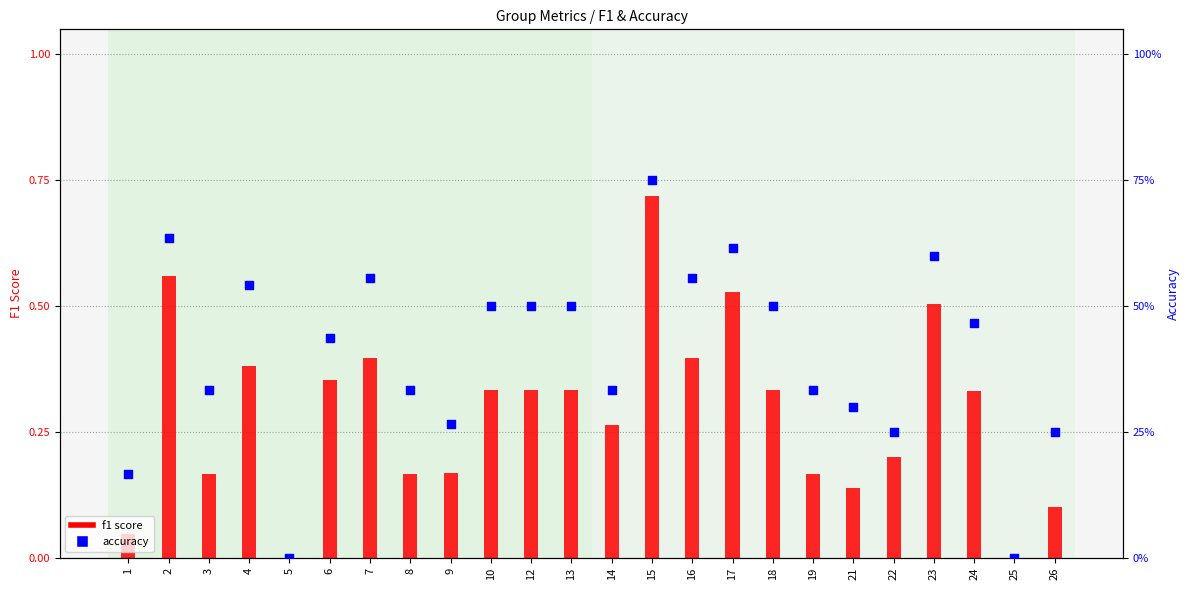

Is the value of f1 score at 19 greater than the value of accuracy at 21?

No